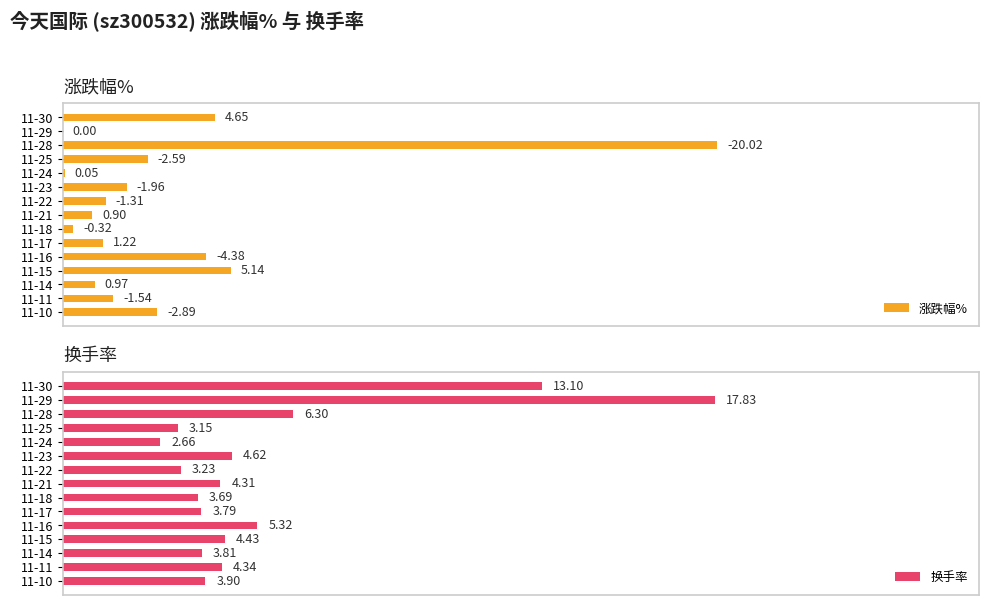

Rank the categories by 换手率 value from highest to lowest.

11-29, 11-30, 11-28, 11-16, 11-23, 11-15, 11-11, 11-21, 11-10, 11-14, 11-17, 11-18, 11-22, 11-25, 11-24